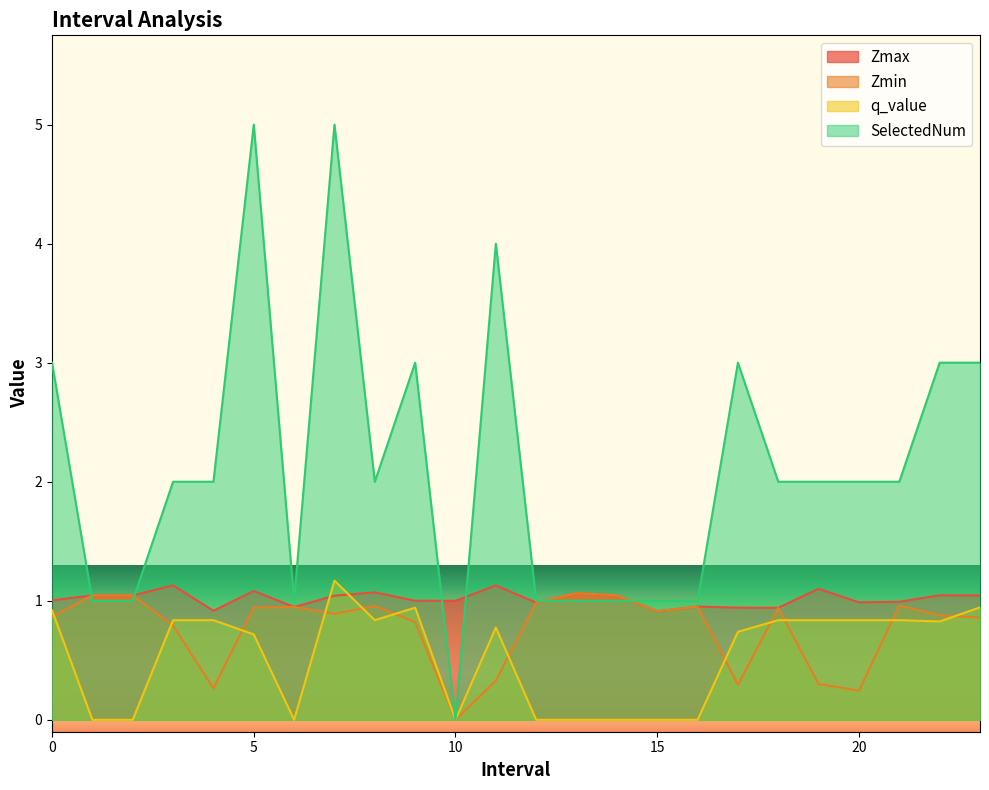

Where is q_value nearest to the value 0?

1.0